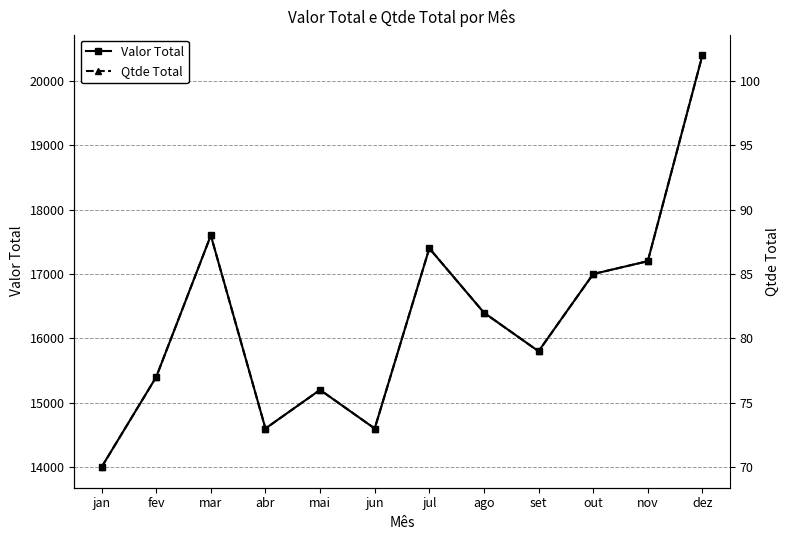

Count the number of data series in this chart.

2